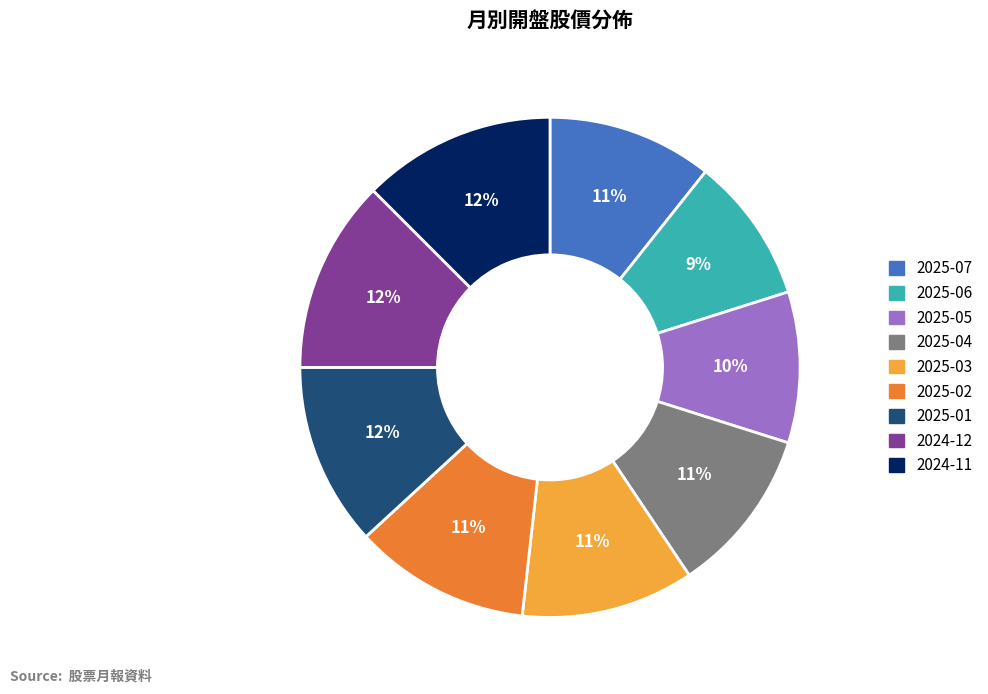

Do 2024-11 and 2025-06 together represent more than half of the pie?

No